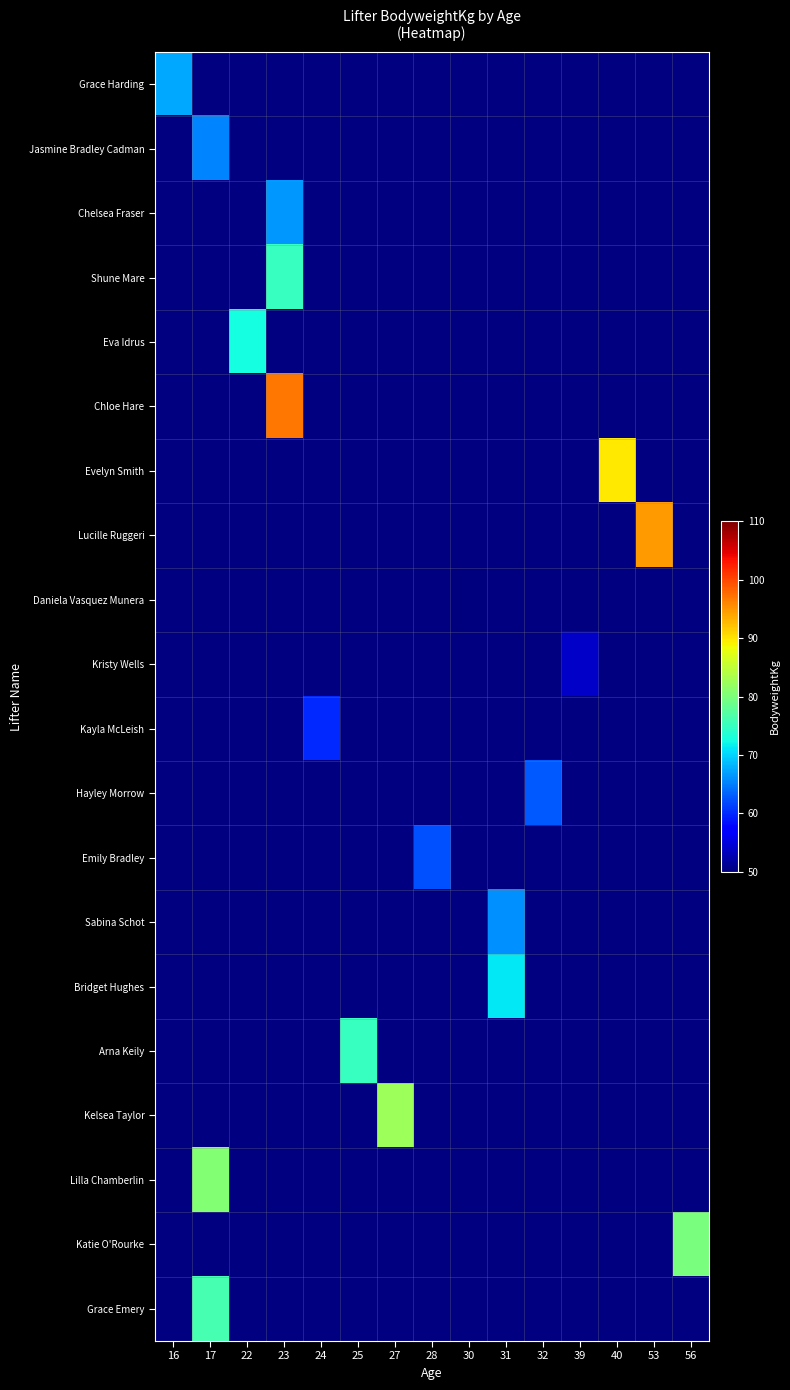

How many data points does each series have?

15